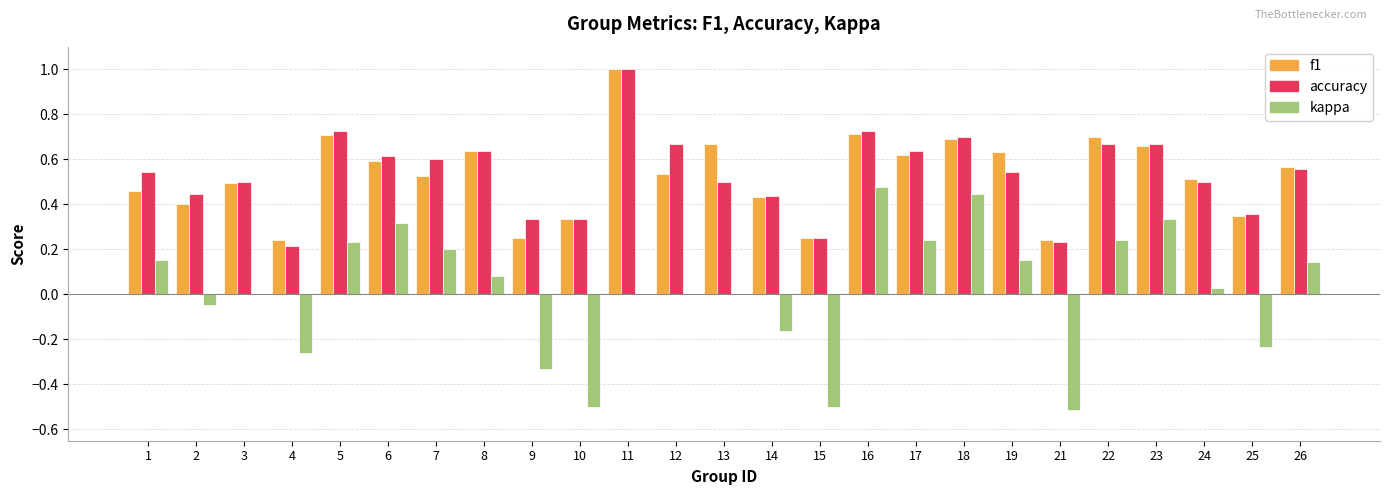

True or false: f1 has a value of 0.4 at 17.

False